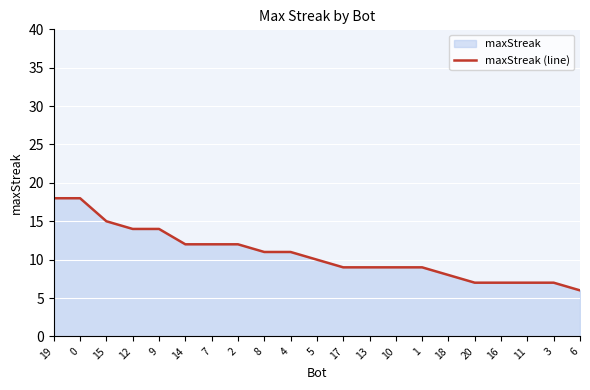

List the labels in order of value, smallest first.

6, 20, 16, 11, 3, 18, 17, 13, 10, 1, 5, 8, 4, 14, 7, 2, 12, 9, 15, 19, 0